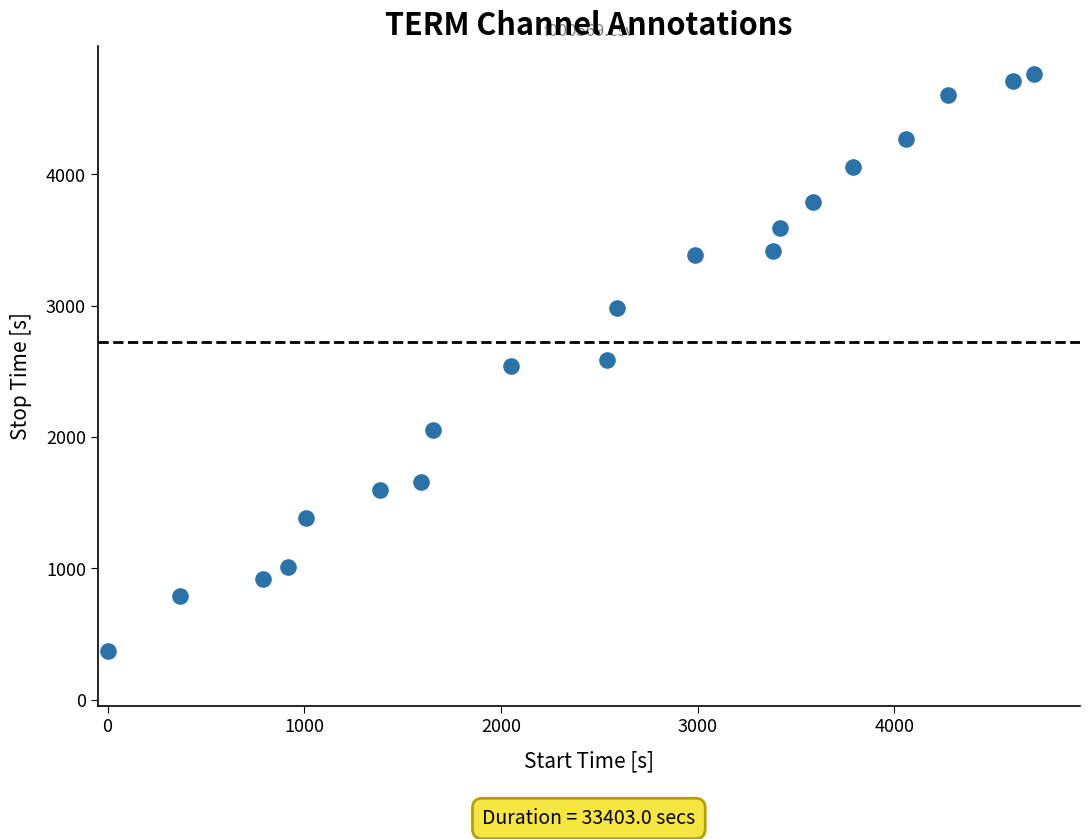

What is the range of Y values (max minus min)?

4390